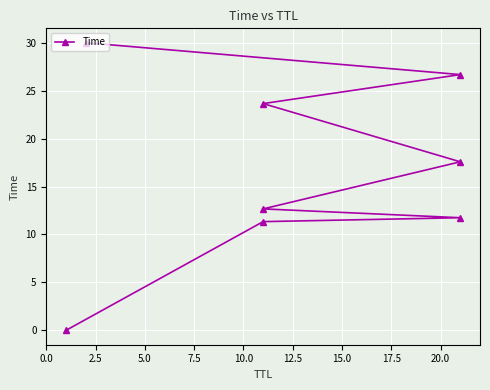

What is the difference between the values at 17.5 and 15.0?

3.3